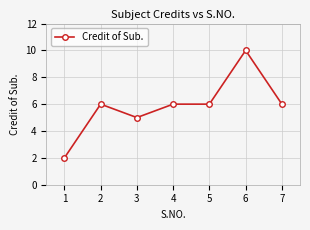

What is the value of the 6th point from the left?

10